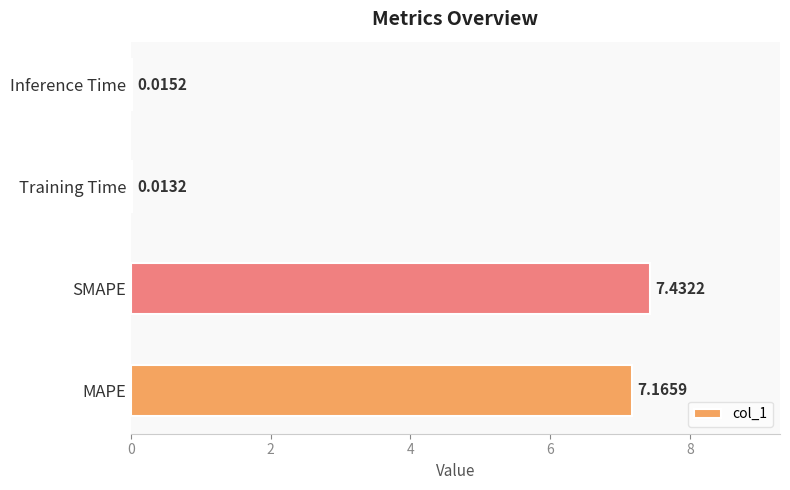

How many data points does each series have?

4